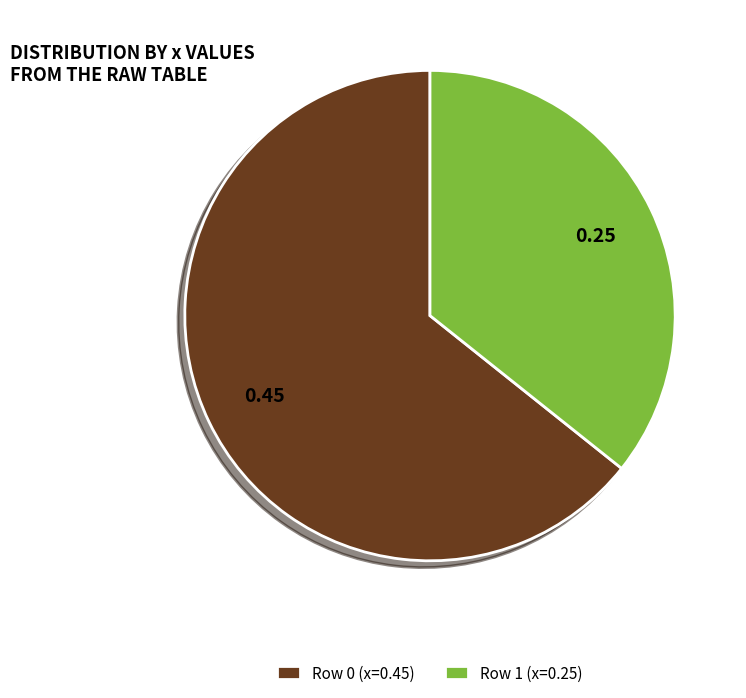

How many slices are in this pie chart?

2